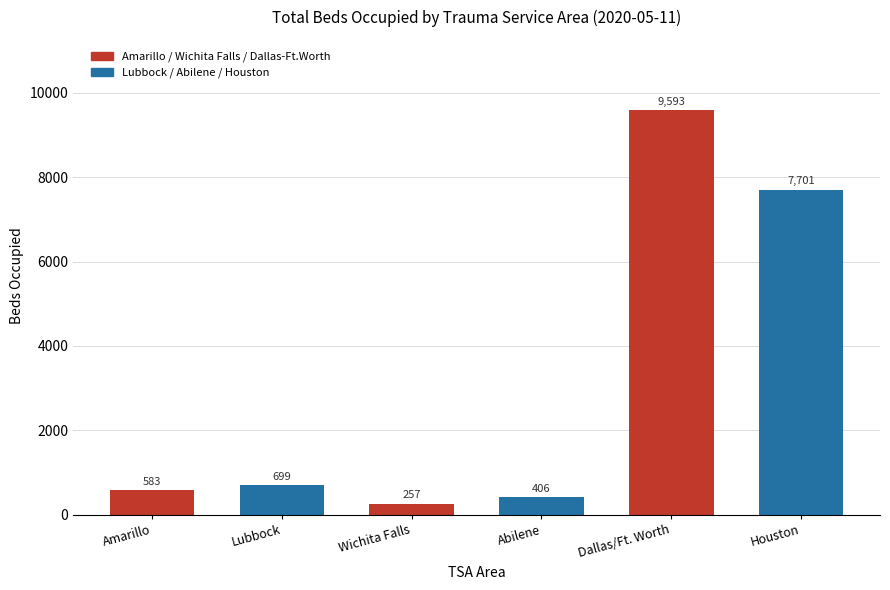

How many values are below 699?

3